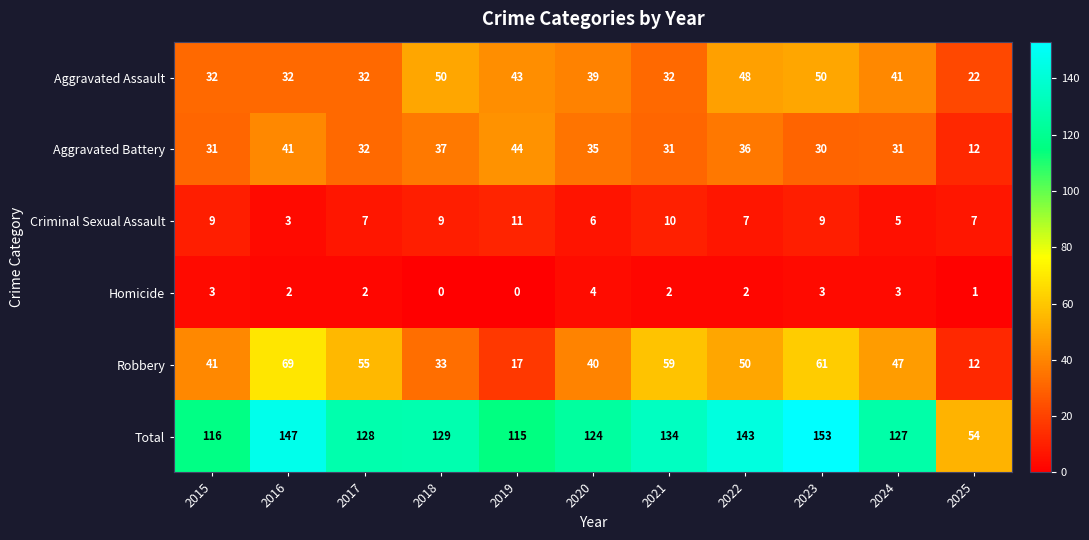

Between 2016 and 2017, which series saw the biggest shift?

Total